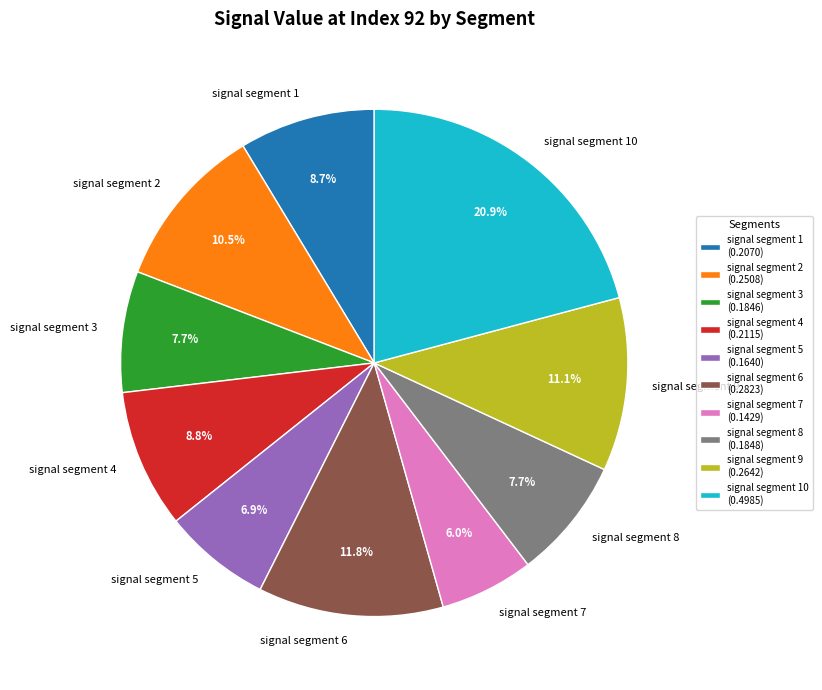

Between signal segment 3 and signal segment 2, which is larger?

signal segment 2